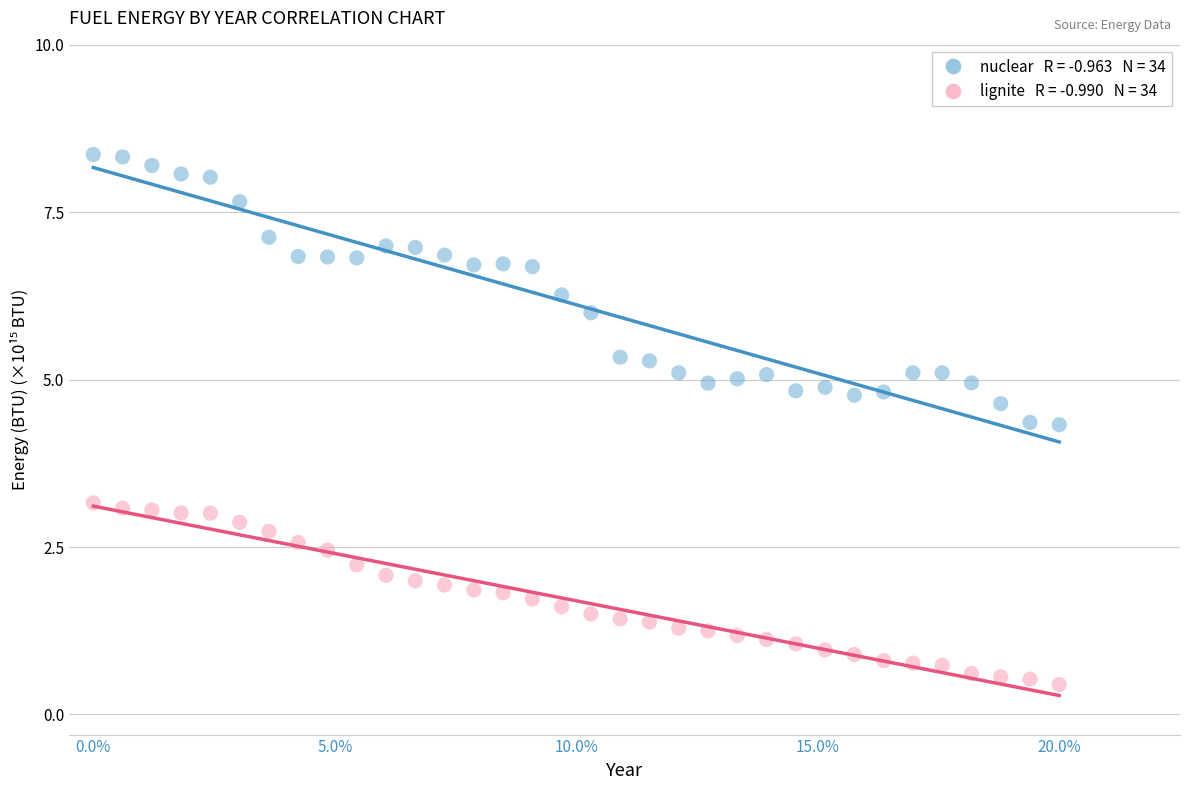

Across all data points, what is the range of Y values (max minus min)?

7.9